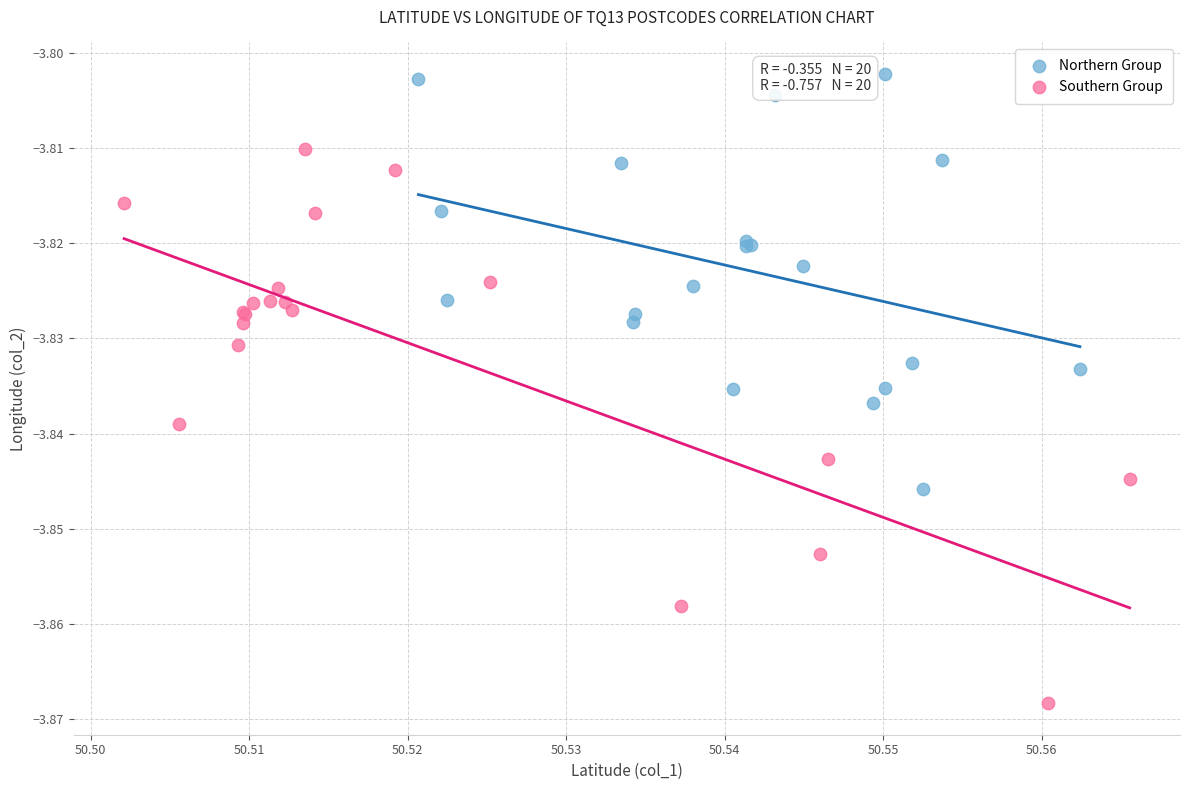

Which series has the widest spread of Y values?

Southern Group